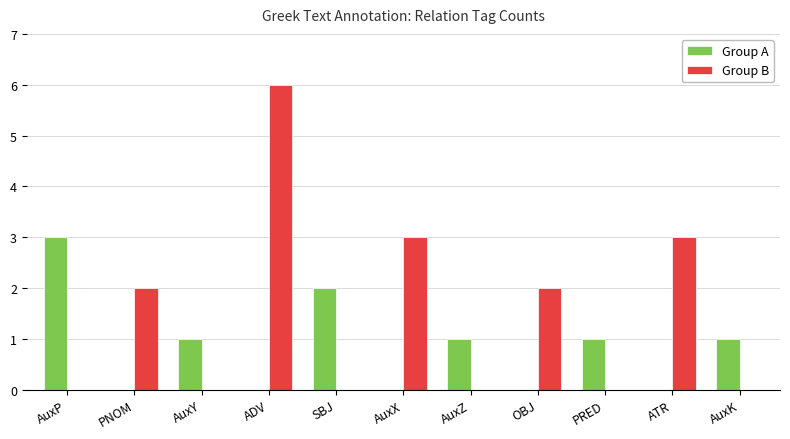

What is the difference between the maximum and minimum values?

5